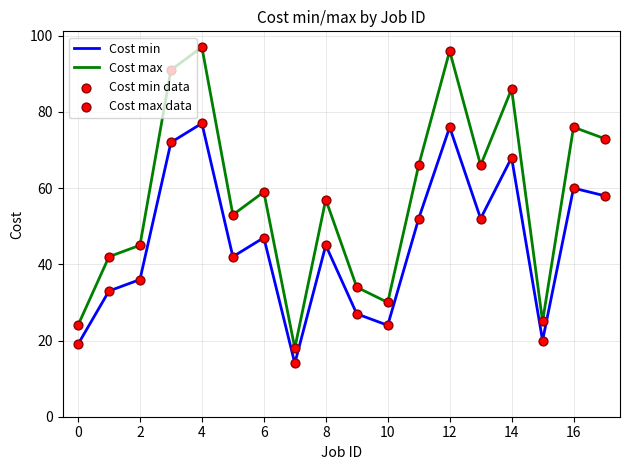

What is the difference between the maximum and minimum values in the Cost min series?

63